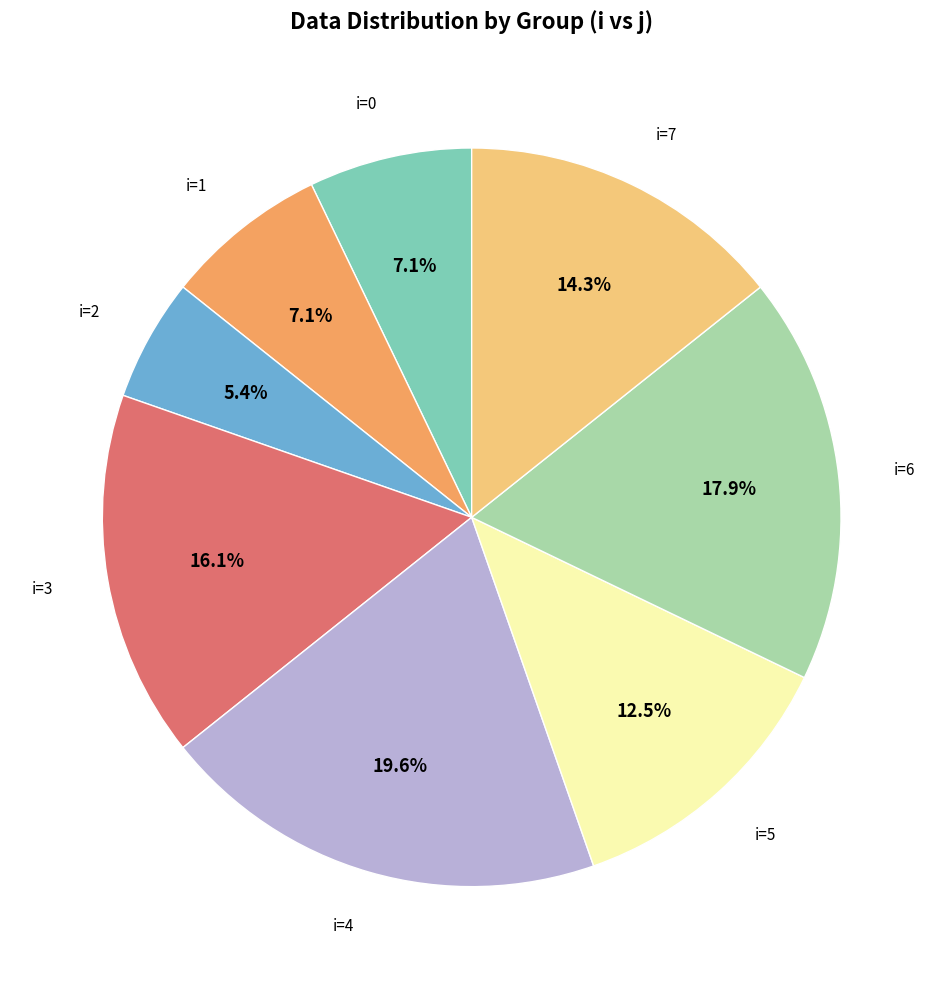

Count the number of slices in the pie.

8